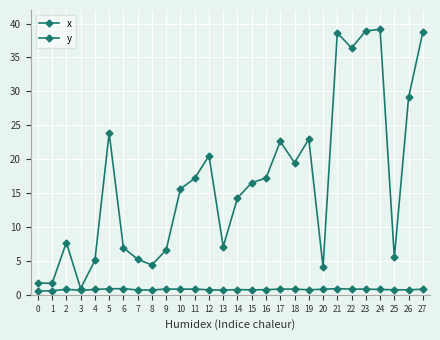

Reading right to left, extract all data points from this chart.

x: 0.8	0.7	0.7	0.8	0.8	0.8	0.9	0.8	0.7	0.8	0.8	0.8	0.7	0.8	0.7	0.7	0.8	0.8	0.9	0.7	0.7	0.9	0.9	0.8	0.7	0.8	0.6	0.5
y: 38.7	29.1	5.5	39.1	38.9	36.4	38.6	4.1	23.0	19.5	22.6	17.2	16.5	14.3	7.1	20.5	17.2	15.6	6.6	4.4	5.2	6.9	23.9	5.1	0.9	7.7	1.7	1.7